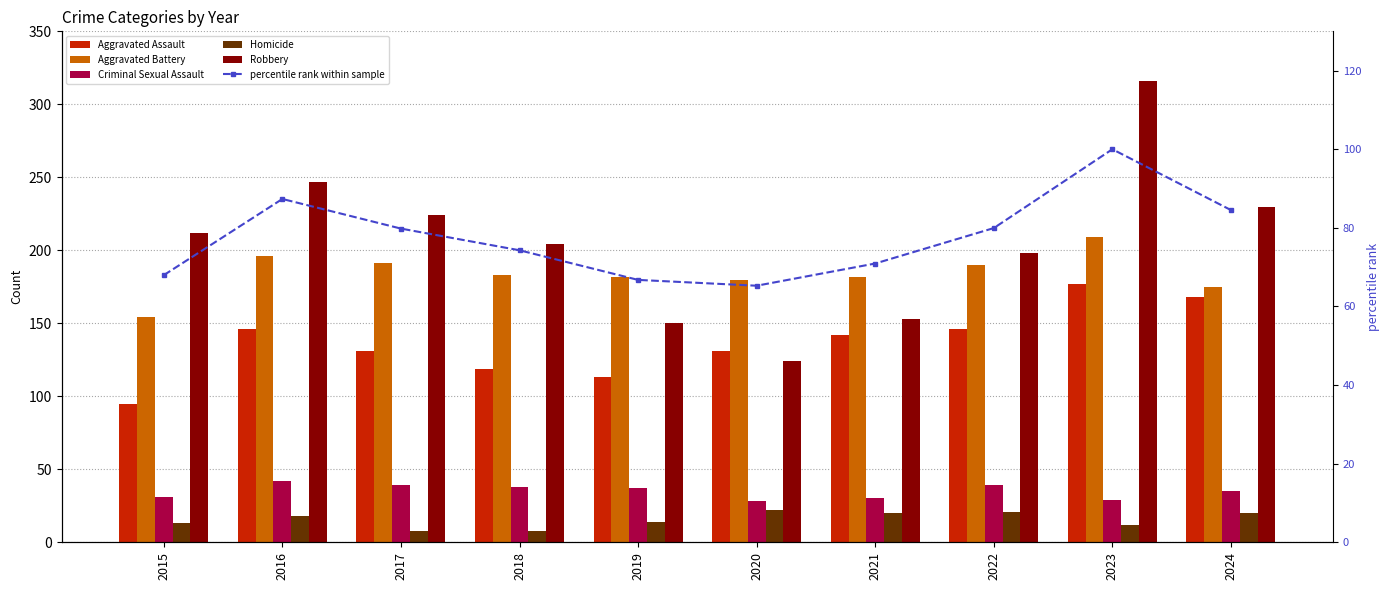

Which category has the lowest value in the Aggravated Assault series?

2015